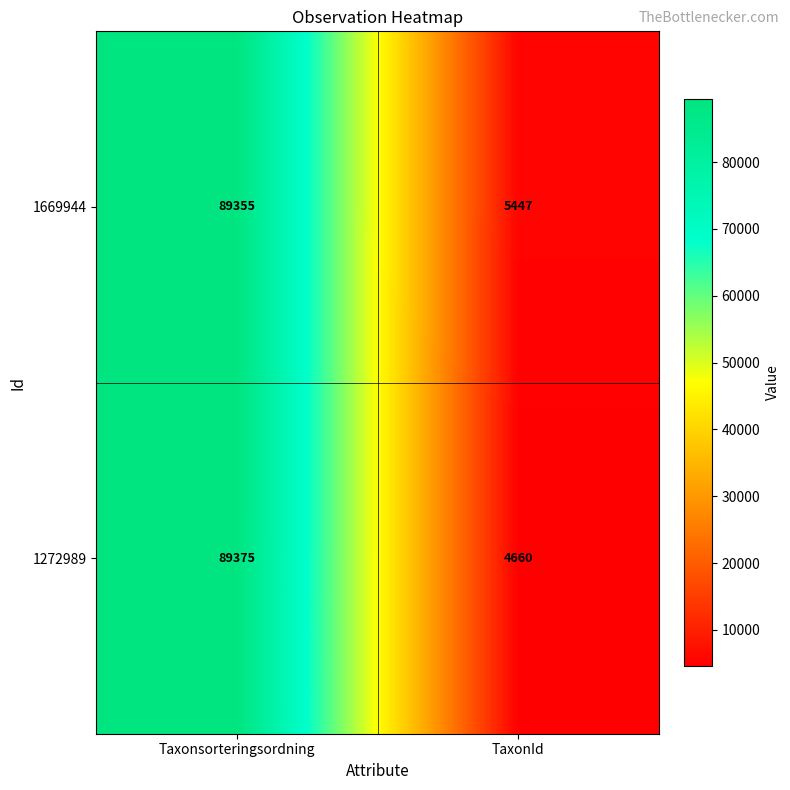

What is the maximum value shown in the chart?

89375